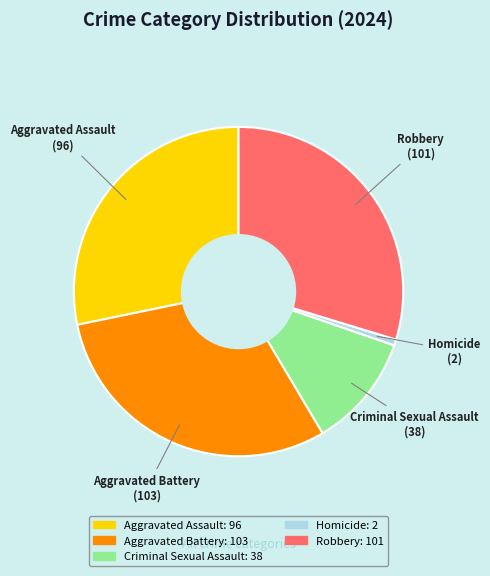

Which category has the smallest portion of the pie?

Homicide